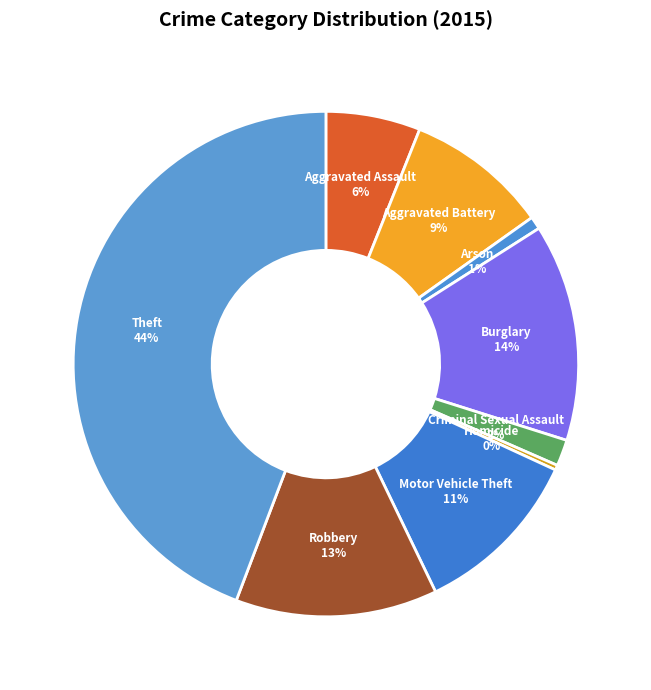

To the nearest percent, what is the combined percentage of Criminal Sexual Assault and Homicide?

2%